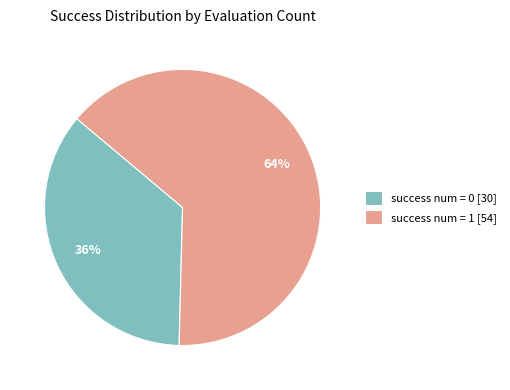

To the nearest percent, what is the combined percentage of success num = 0 [30] and success num = 1 [54]?

100%